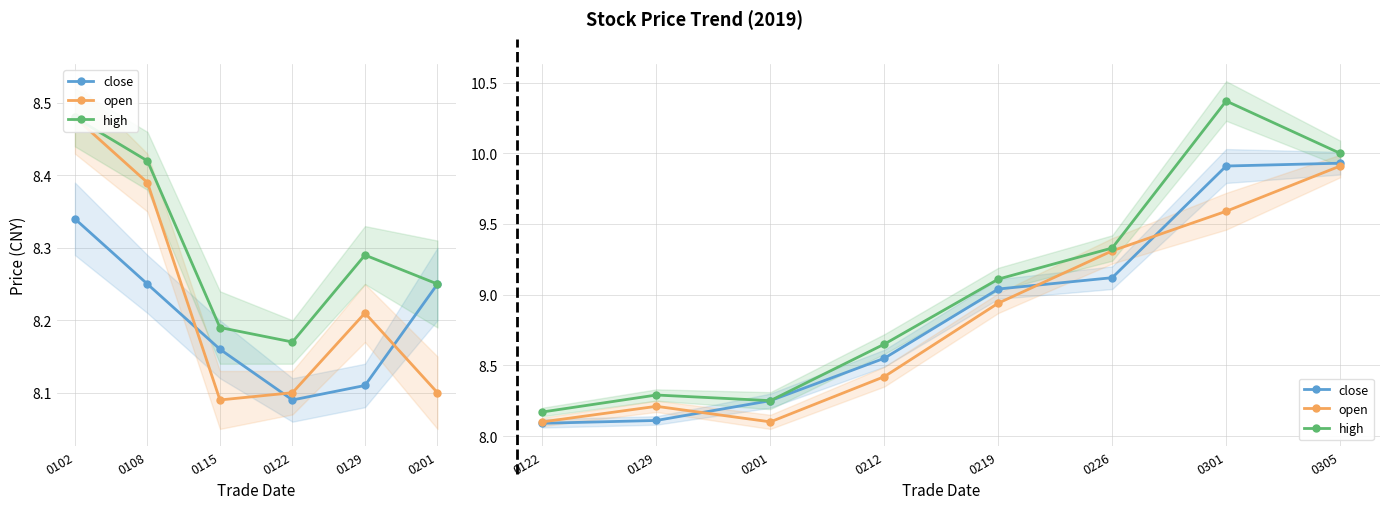

What are all the series names shown in the legend?

close, open, high